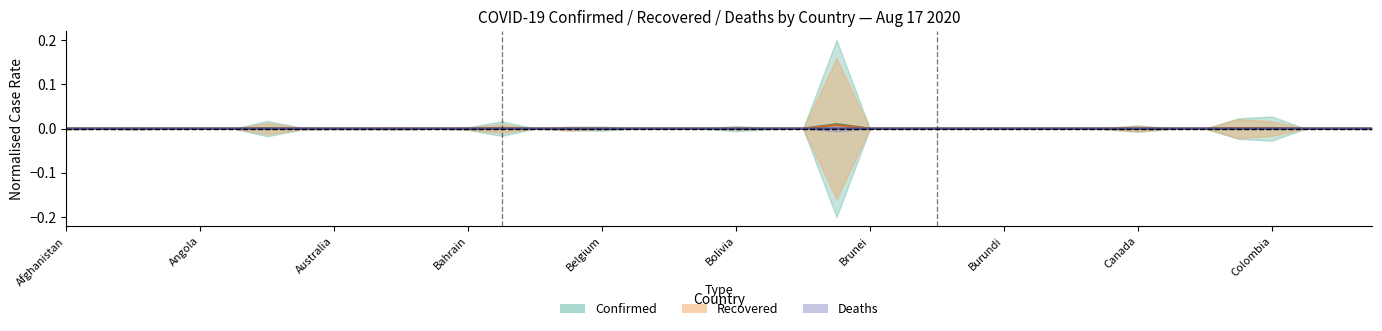

True or false: Deaths (center) and Recovered (center) intersect in this chart.

False